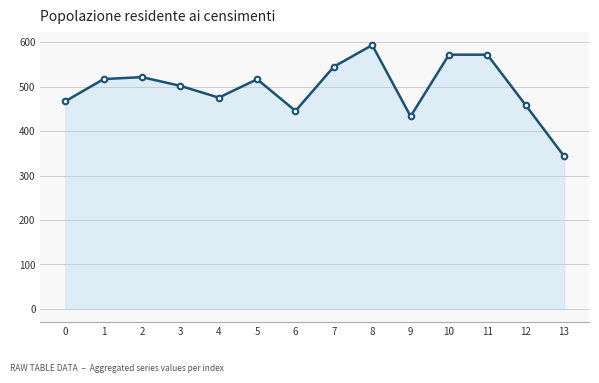

What is the difference between the values at 4 and 7?

69.5